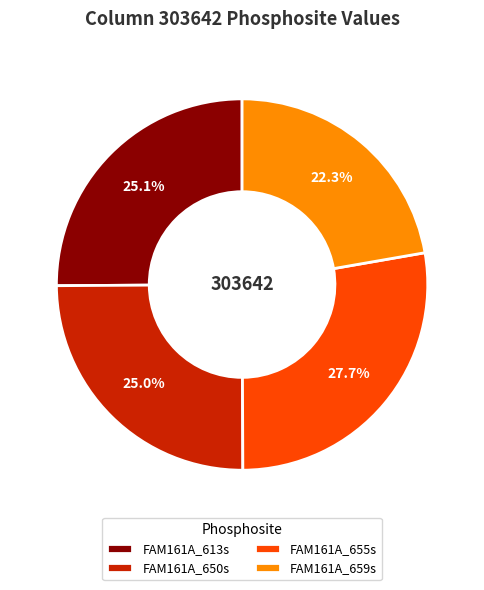

To the nearest percent, what percentage of the pie is FAM161A_650s?

25%